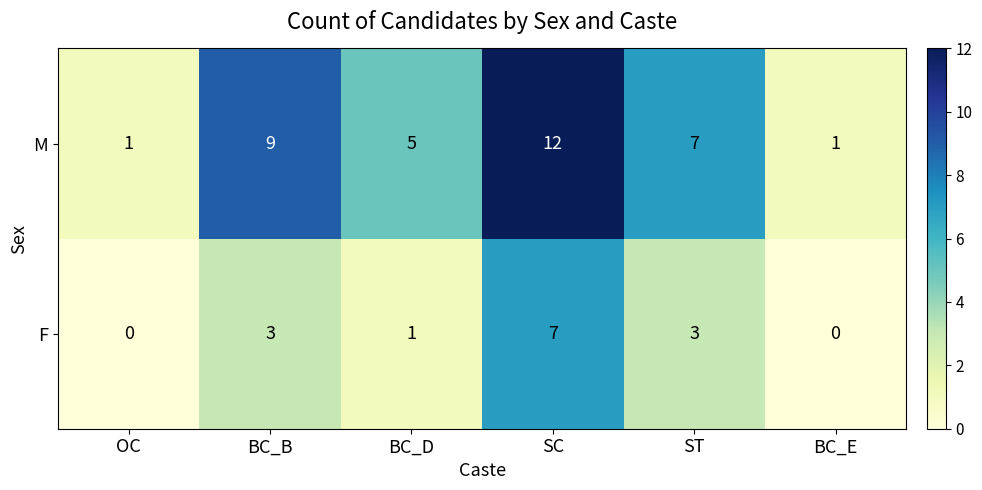

Reading left to right, transcribe all the data shown in this chart.

M: 1	9	5	12	7	1
F: 0	3	1	7	3	0